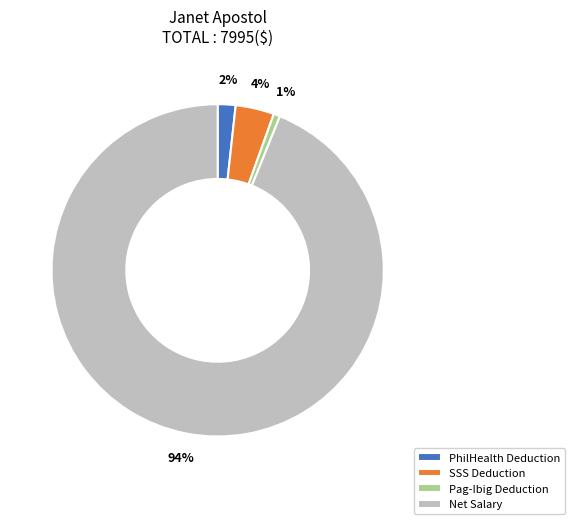

Rank the categories by value from highest to lowest.

Net Salary, SSS Deduction, PhilHealth Deduction, Pag-Ibig Deduction